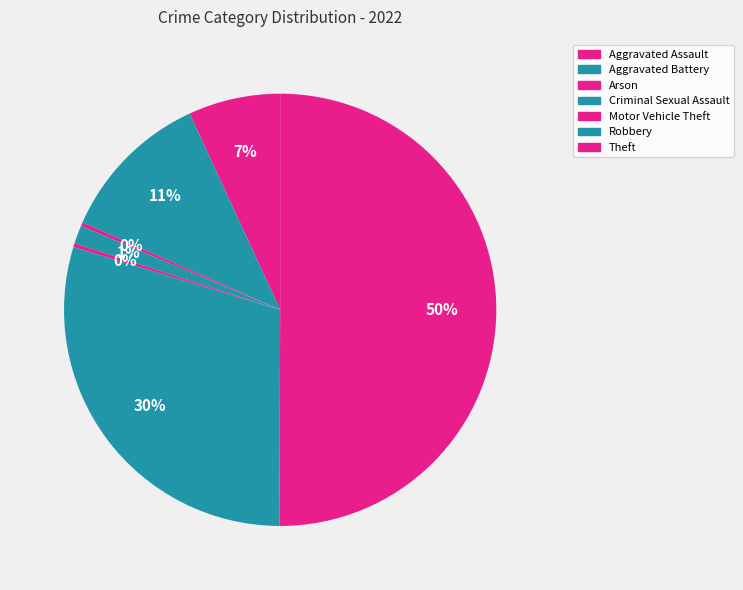

What percentage do Robbery and Motor Vehicle Theft together represent?

29.9%